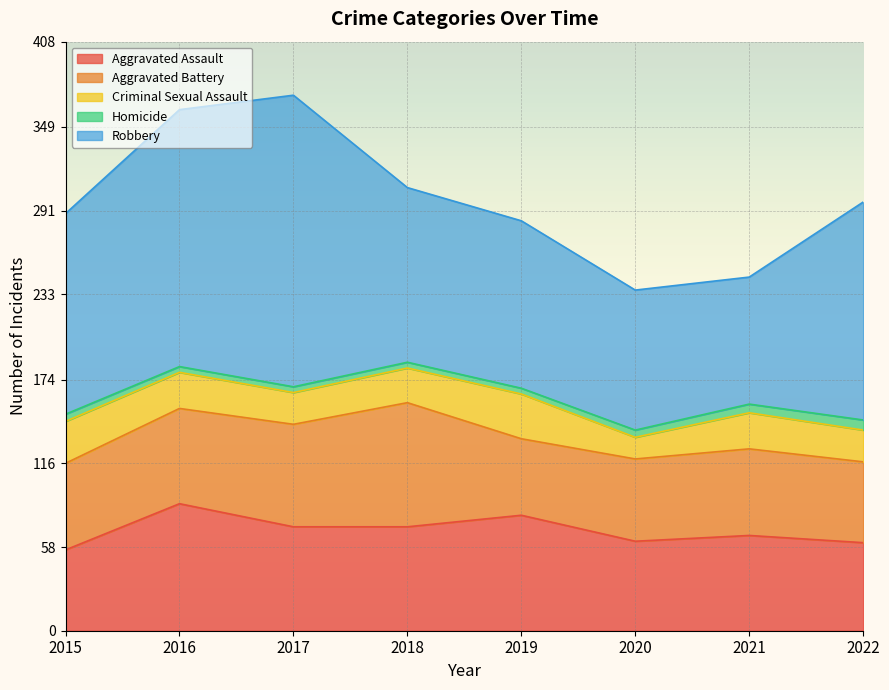

Rank the series at 2022 from highest to lowest value.

Robbery, Aggravated Assault, Aggravated Battery, Criminal Sexual Assault, Homicide